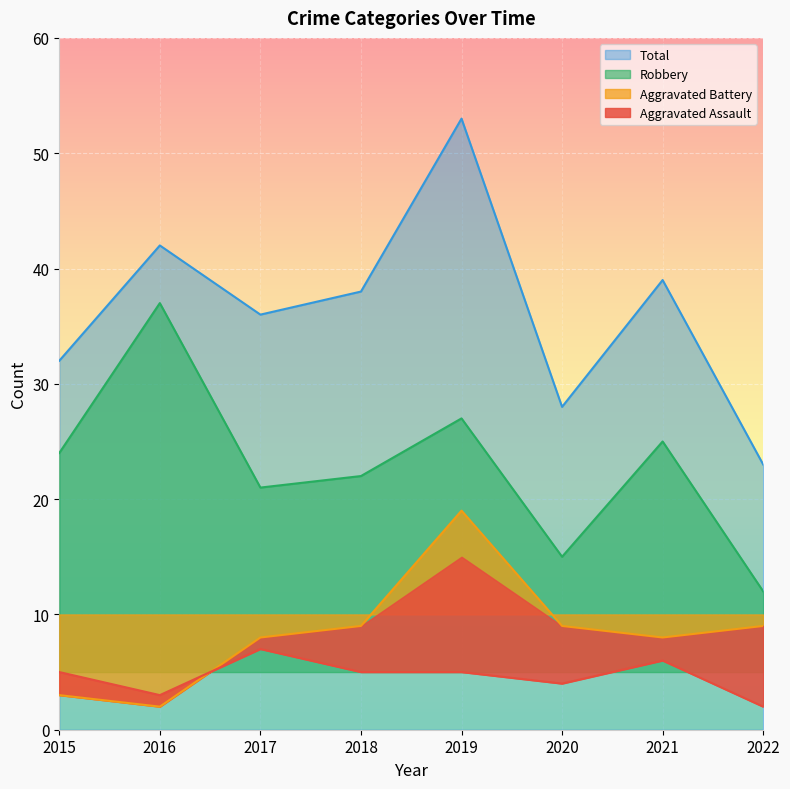

True or false: Aggravated Battery has a value of 8 at 2021.

True